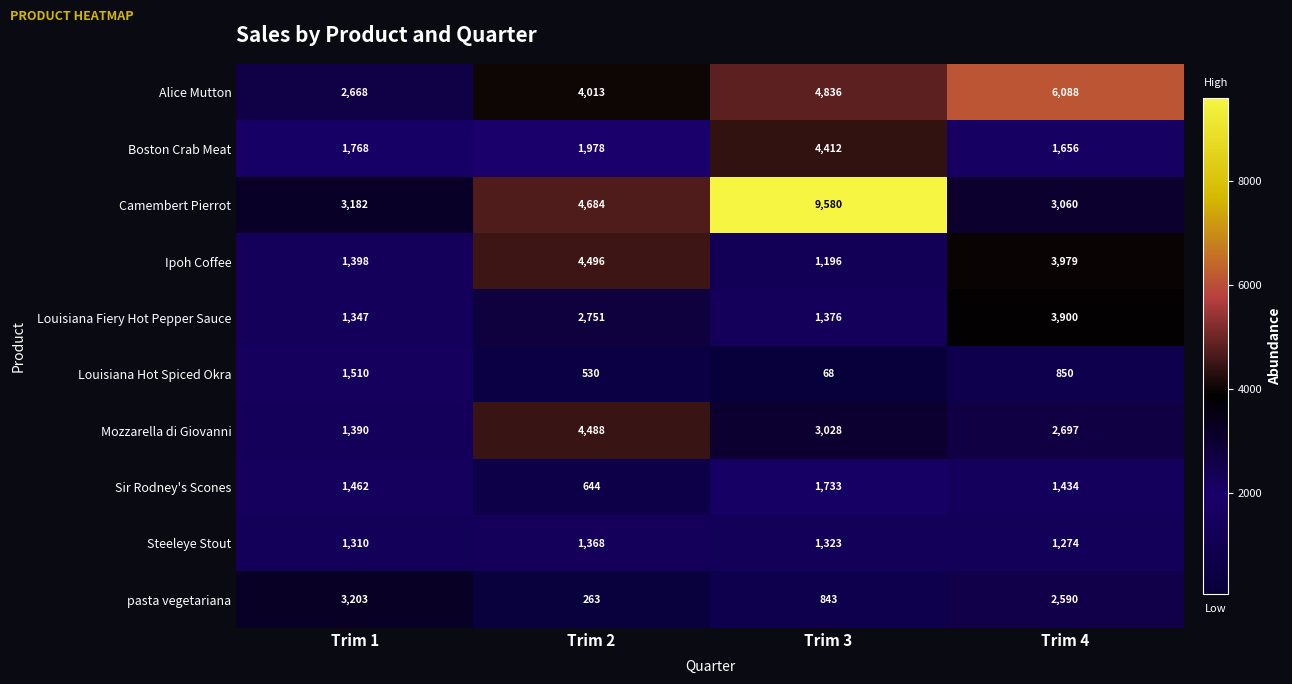

Which series has the largest total across all categories?

Camembert Pierrot